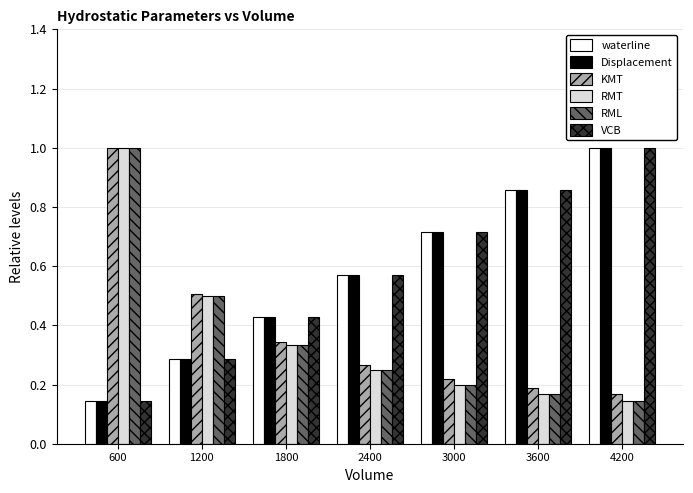

What is the difference between the highest and lowest values at 3000?

0.5